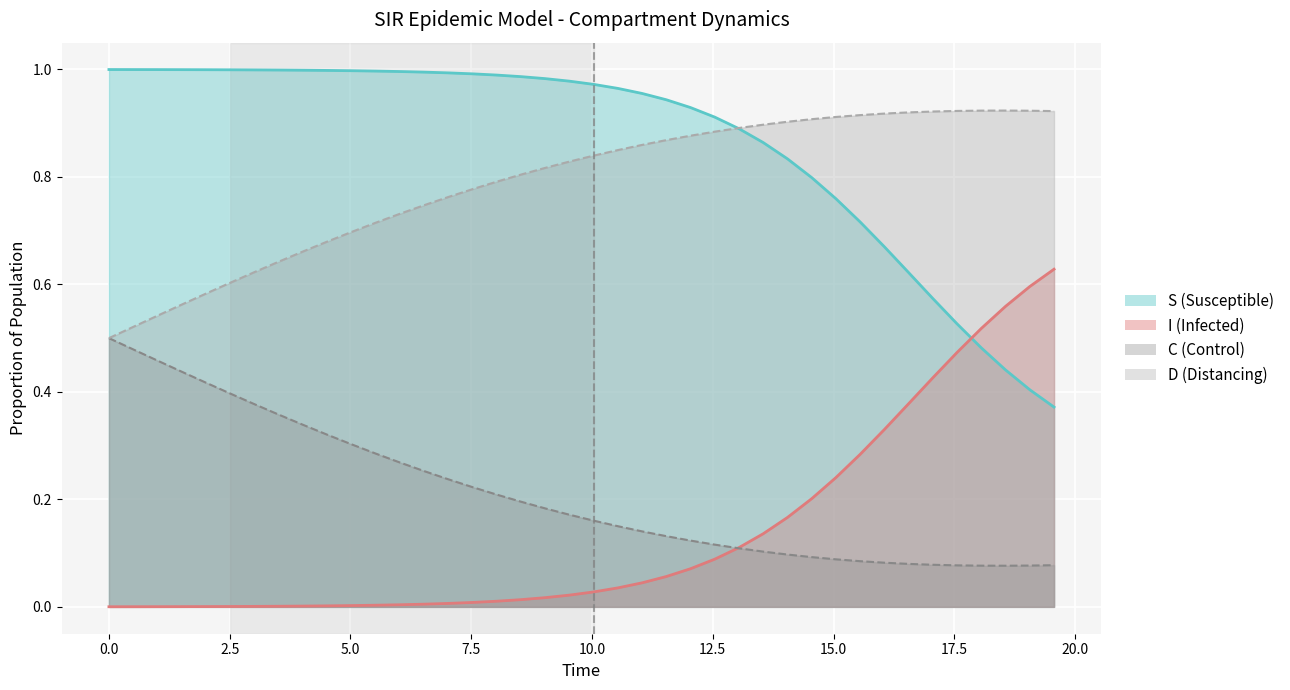

What is the average value of the D (line) series?

0.8